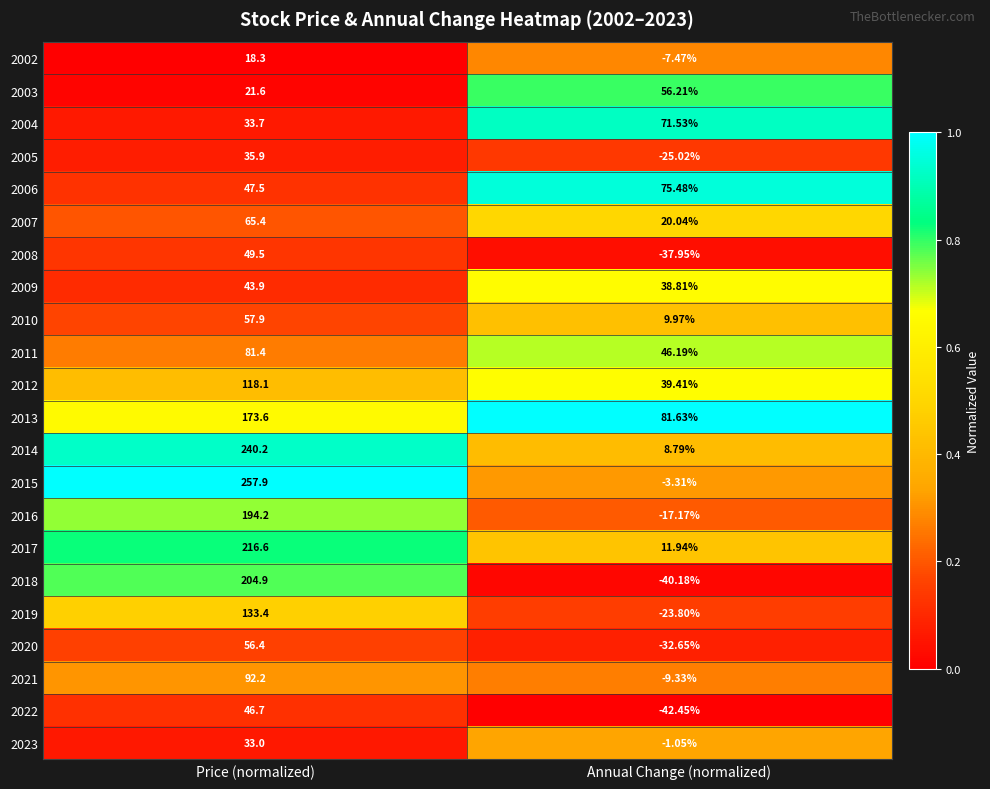

Which series has the largest range (max minus min)?

2015